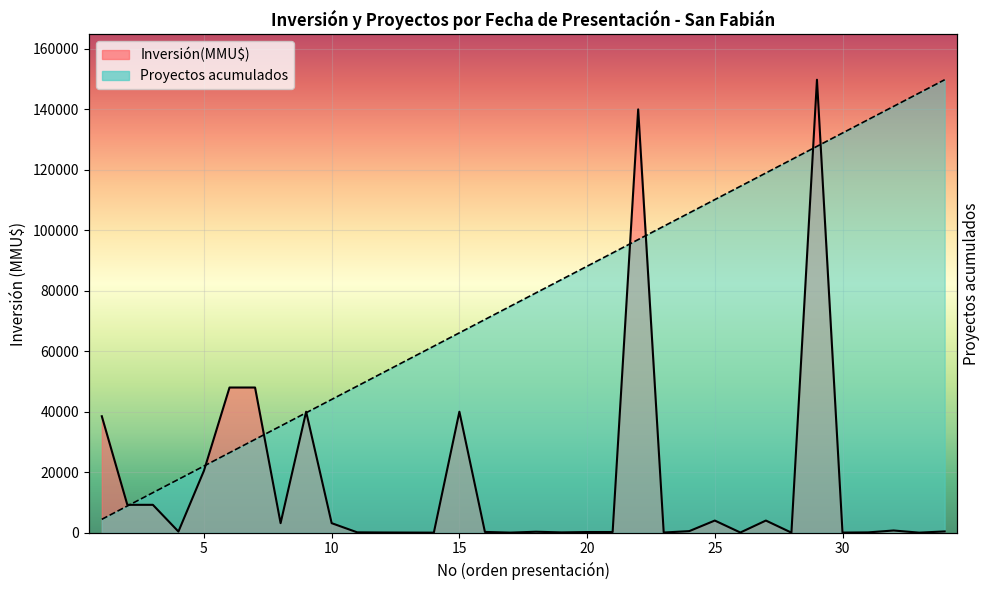

True or false: Proyectos acumulados has more than 1 interior local peaks.

False